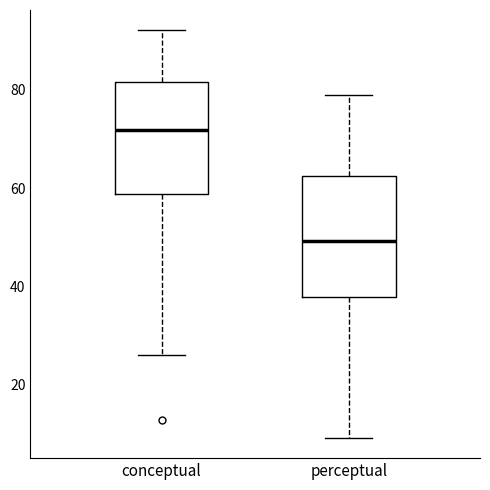

Which box's median line is the lowest?

perceptual